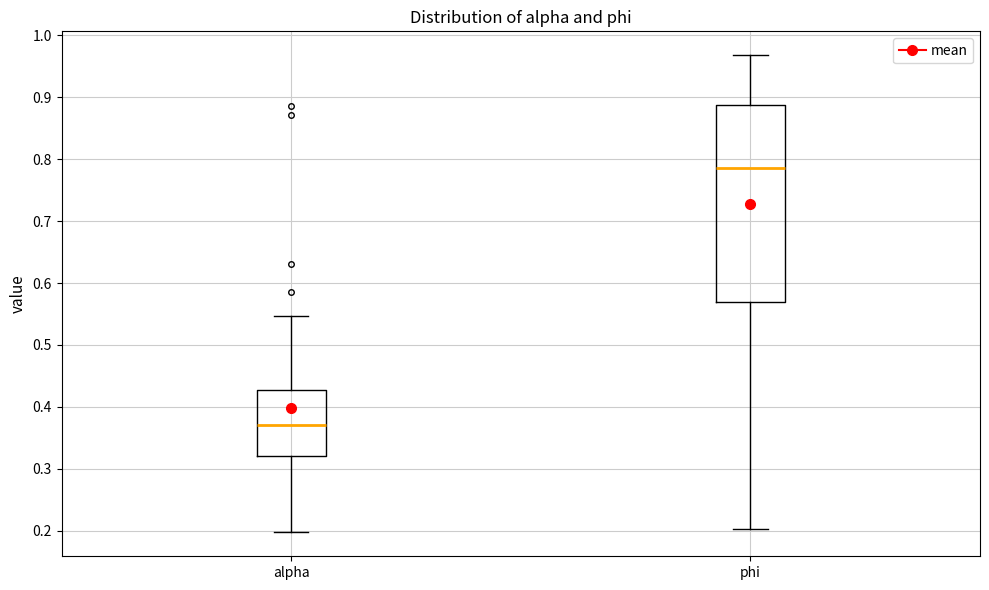

Reading left to right, transcribe this box plot: for each box, give where its median line is, the range the box spans, and where its two whiskers end, as read against the y-axis. The values are not printed on the chart, so give them approximately, as read against the axis.

alpha: median 0.37, box 0.32 to 0.43, whiskers 0.20 to 0.55
phi: median 0.79, box 0.57 to 0.89, whiskers 0.20 to 0.97